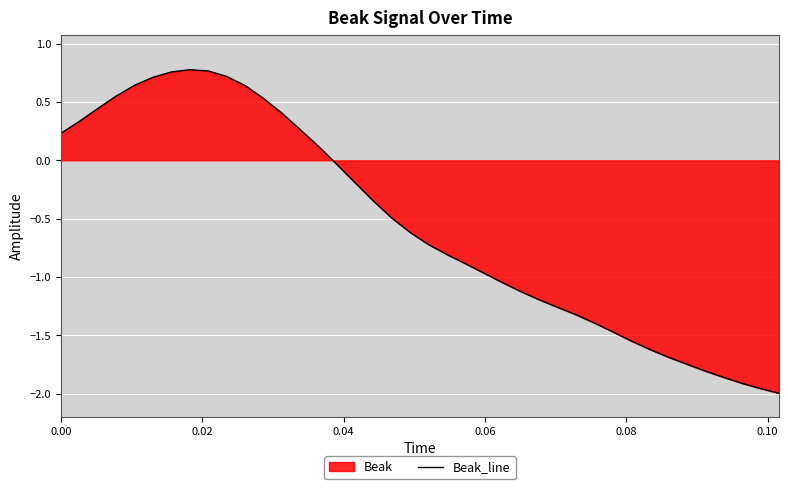

Does the chart display data point markers on the line(s)?

No